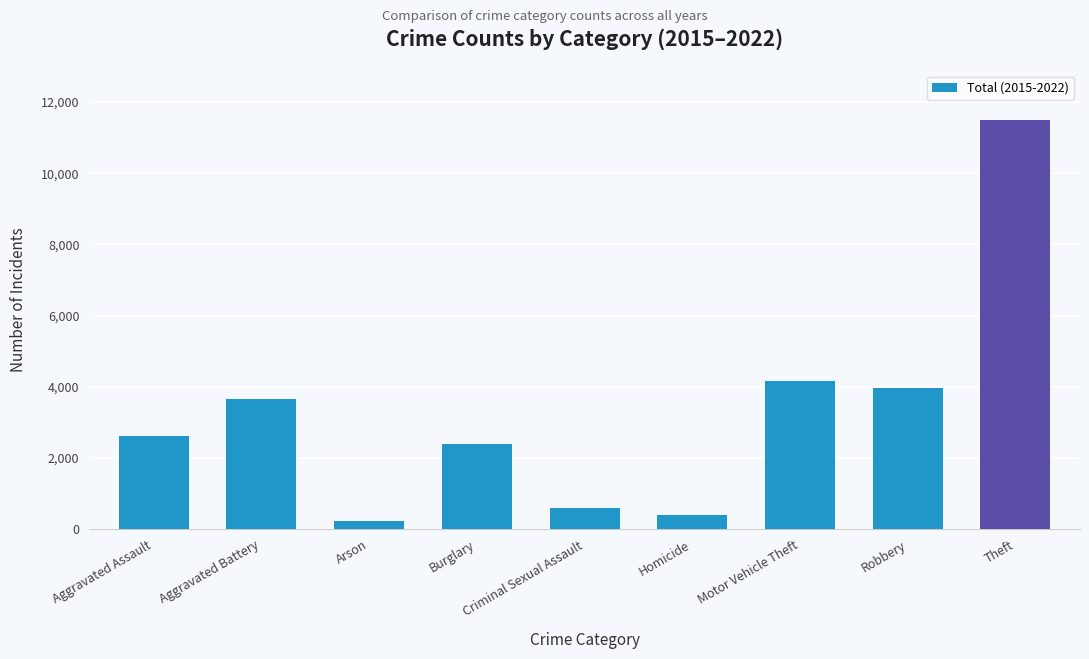

List the labels in order of value, largest first.

Theft, Motor Vehicle Theft, Robbery, Aggravated Battery, Aggravated Assault, Burglary, Criminal Sexual Assault, Homicide, Arson